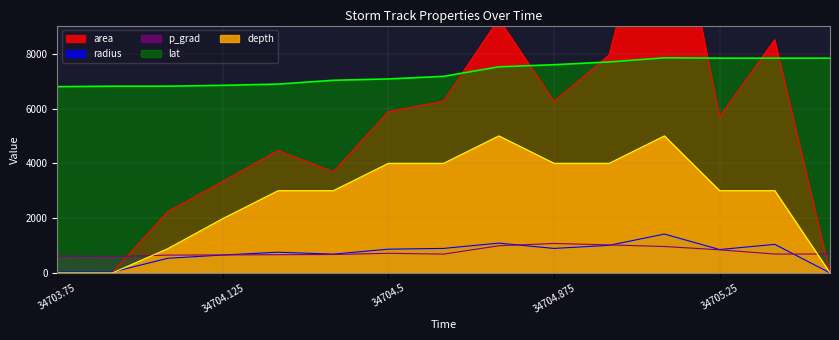

Which has a higher value, 34705.25 or 34704.625?

34704.625